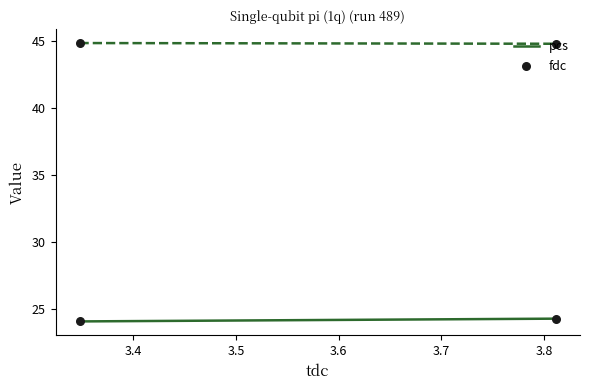

At which category is the sum across all series the highest?

3.4